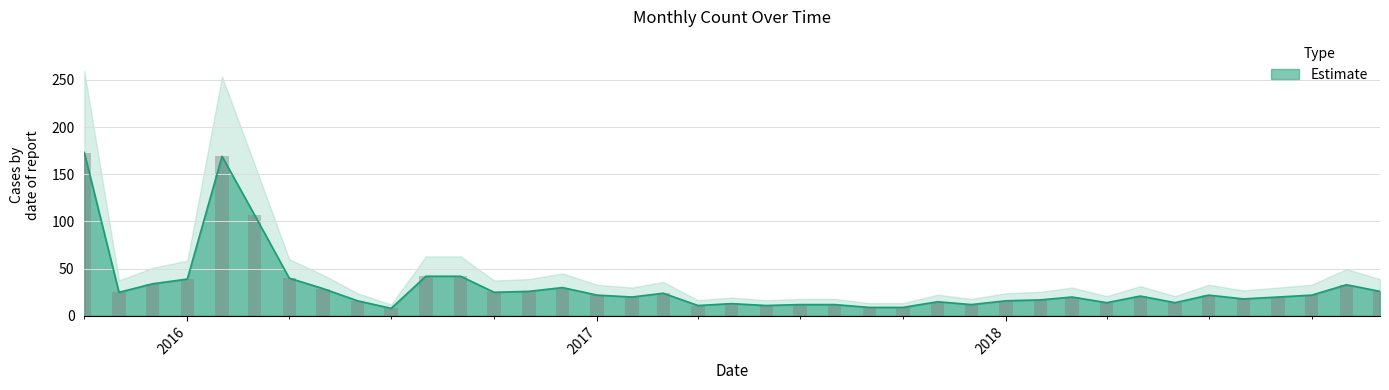

Rank the categories by value from highest to lowest.

2015-10-01, 2016-02-01, 2016-03-01, 2016-08-01, 2016-09-01, 2016-04-01, 2016-01-01, 2015-12-01, 2018-11-01, 2016-12-01, 2016-05-01, 2016-11-01, 2018-12-01, 2015-11-01, 2016-10-01, 2017-03-01, 2017-01-01, 2018-07-01, 2018-10-01, 2018-05-01, 2017-02-01, 2018-03-01, 2018-09-01, 2018-08-01, 2018-02-01, 2016-06-01, 2018-01-01, 2017-11-01, 2018-04-01, 2018-06-01, 2017-05-01, 2017-07-01, 2017-08-01, 2017-12-01, 2017-04-01, 2017-06-01, 2017-09-01, 2017-10-01, 2016-07-01